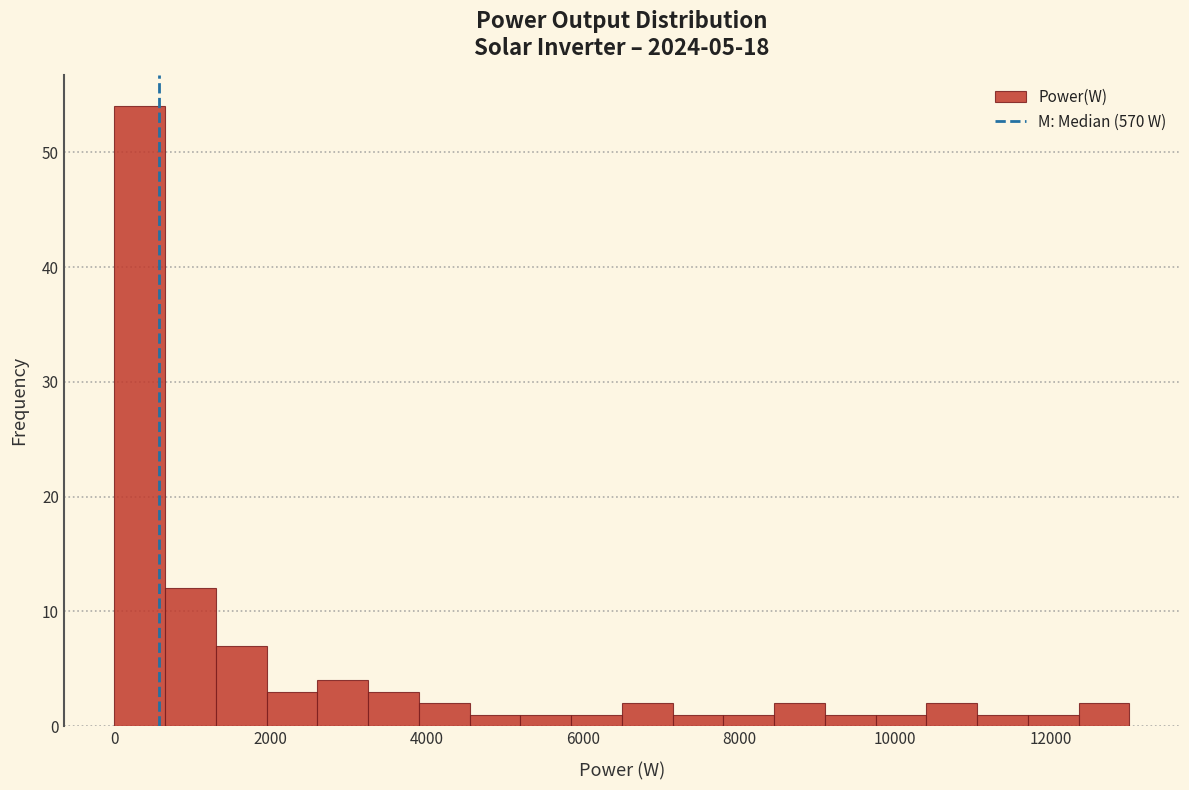

Around what value on the x-axis is the tallest bar? Give the approximate position of its centre, as read against the axis.

400